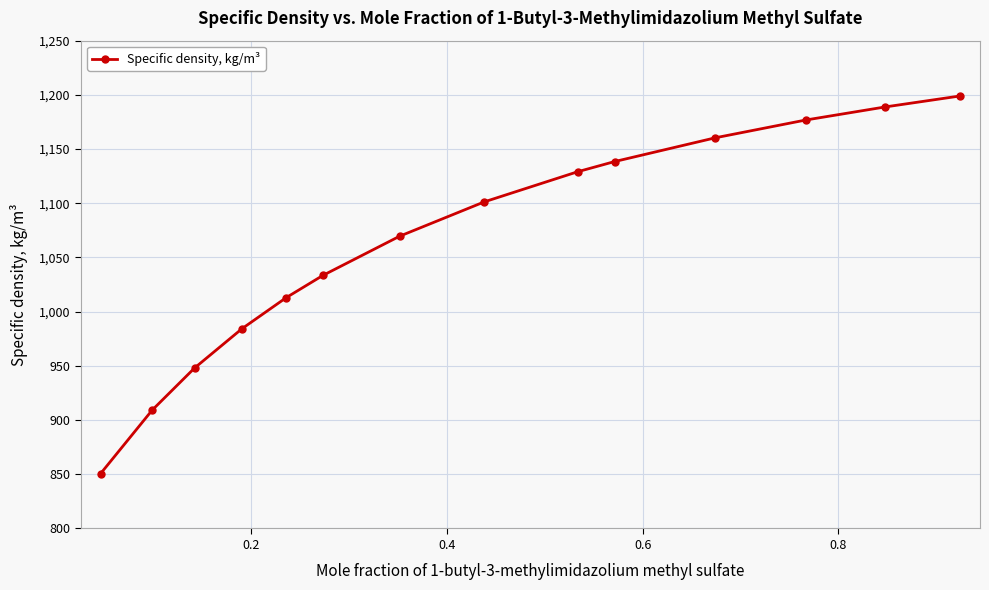

What is the smallest value displayed?

850.6